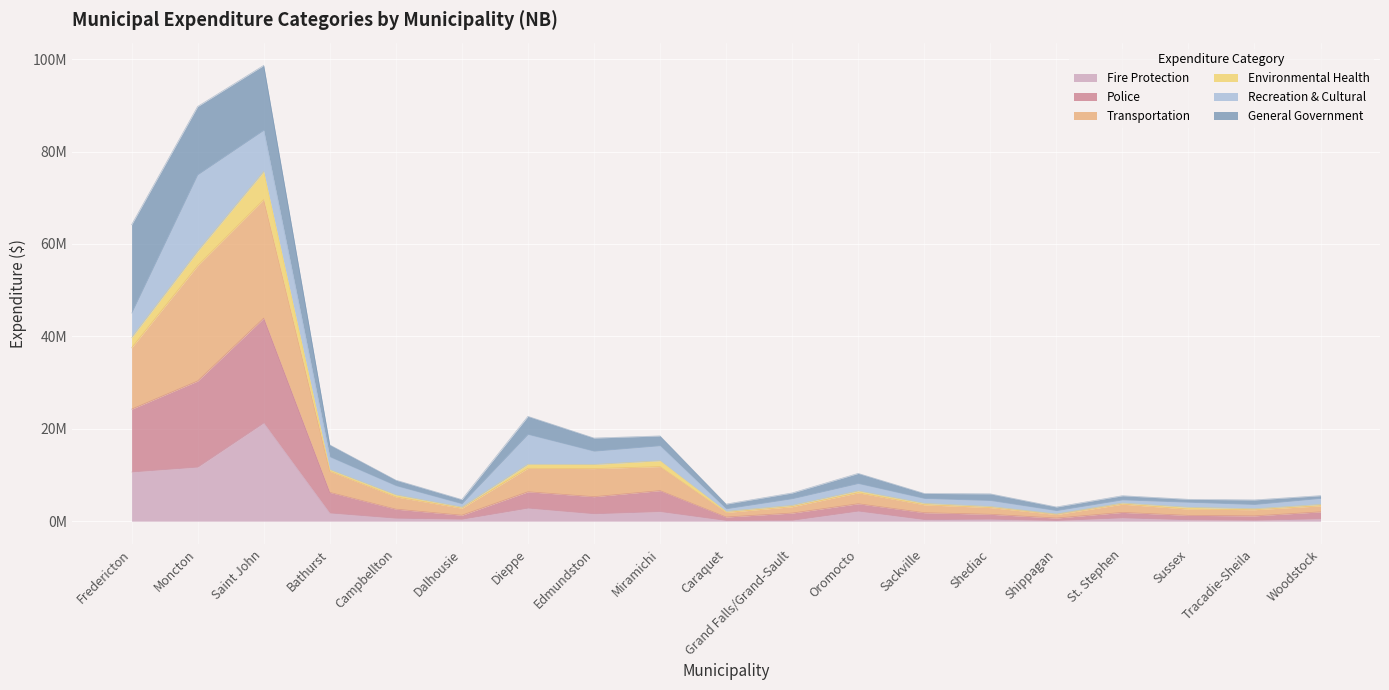

True or false: Police has a value of 2177628 at Grand Falls/Grand-Sault.

False